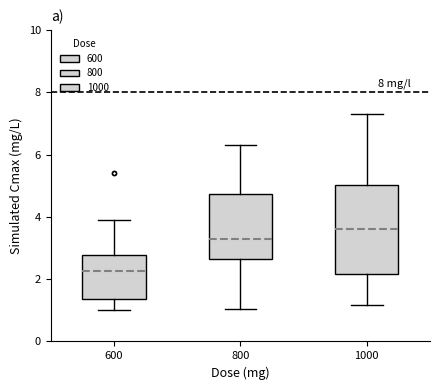

Where is the lower edge of the box at x = 600 on the y-axis? The values are not printed on the chart, so give them approximately, as read against the axis.

1.4